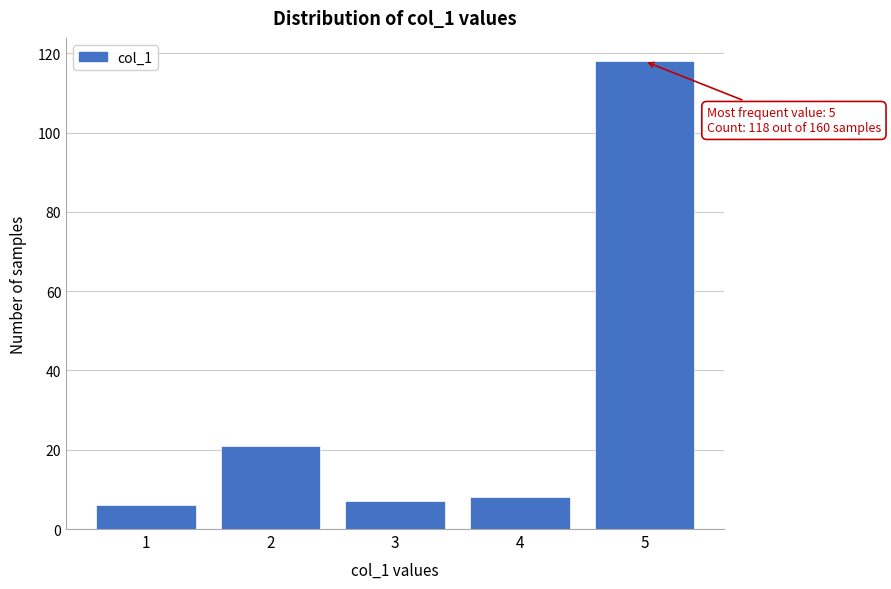

Which range on the x-axis has the tallest bar?

4.5 to 5.5